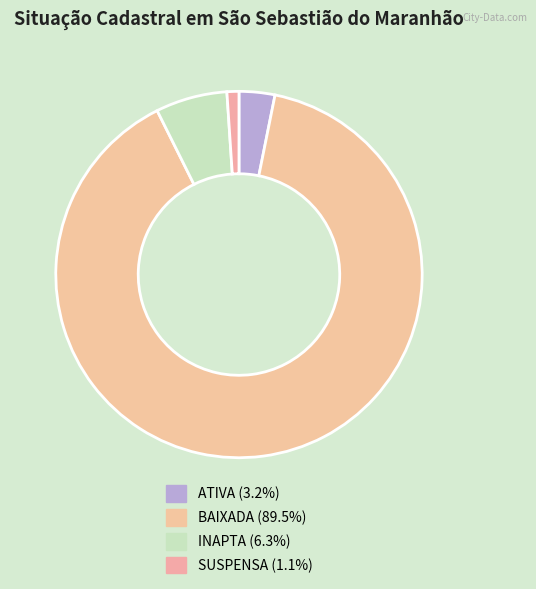

To the nearest percent, what percentage of the pie is ATIVA?

3%